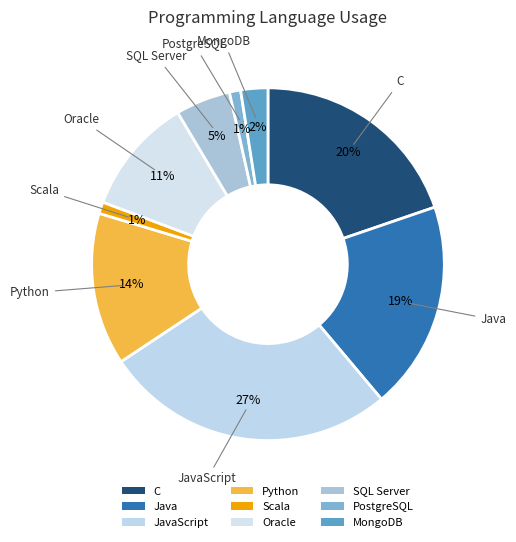

Rank the categories by value from highest to lowest.

JavaScript, C, Java, Python, Oracle, SQL Server, MongoDB, Scala, PostgreSQL